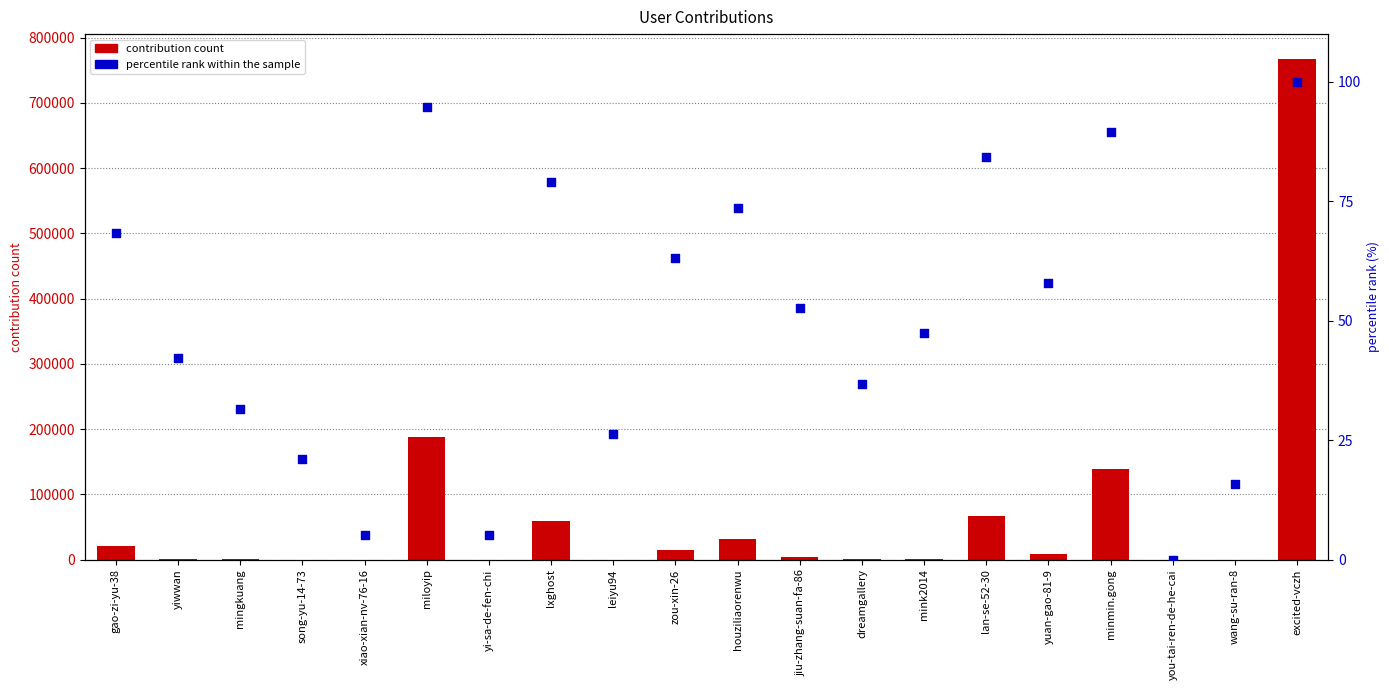

Which series reaches the minimum Y coordinate?

percentile rank within the sample